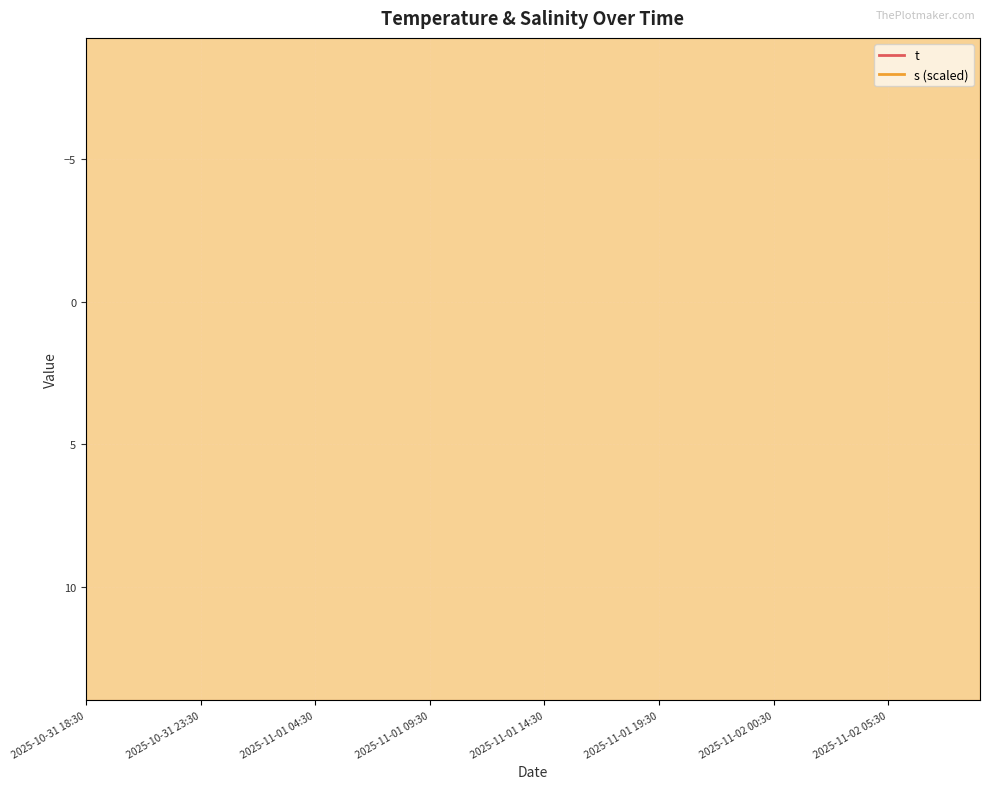

The t series shows 4.5 at 2025-11-01 22:30. True or false?

False